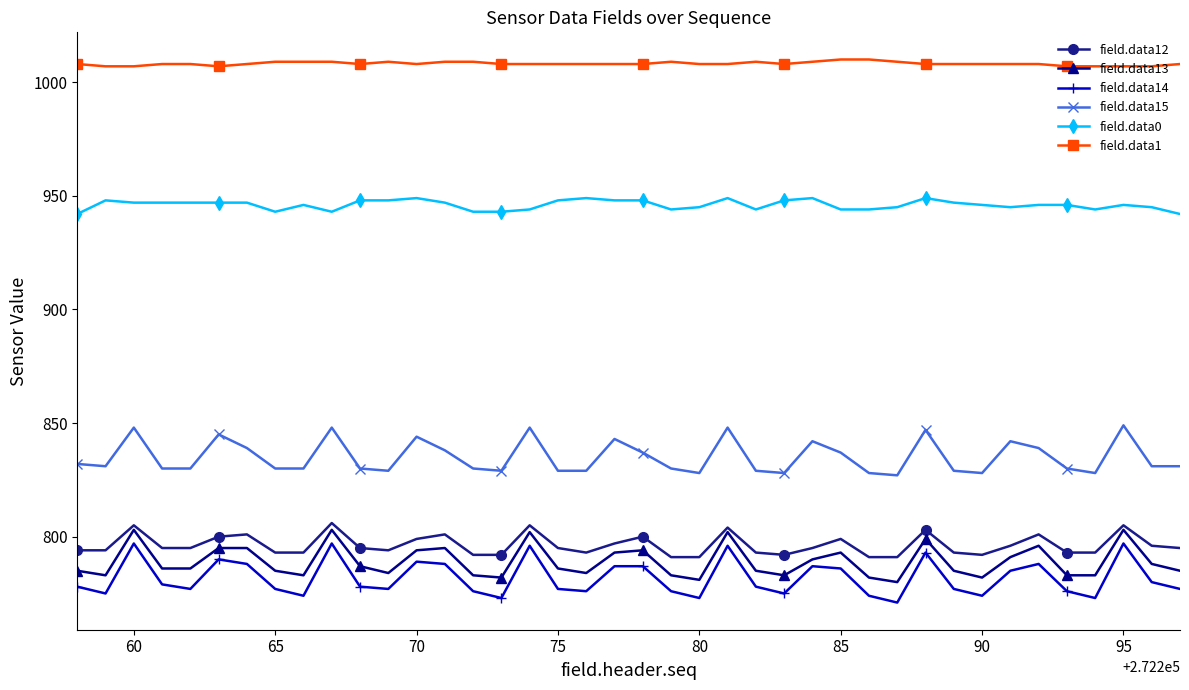

True or false: field.data0 and field.data15 cross at least once.

False